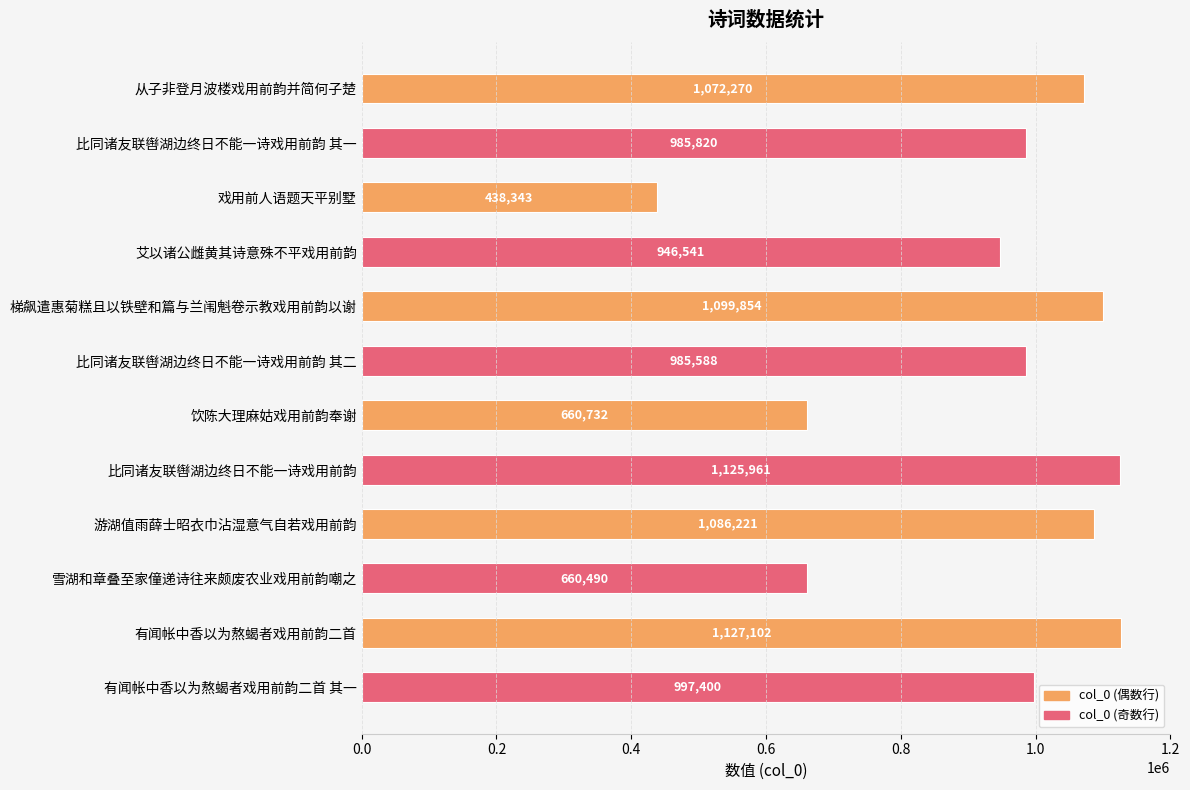

What position from the top is 比同诸友联辔湖边终日不能一诗戏用前韵 其二?

6